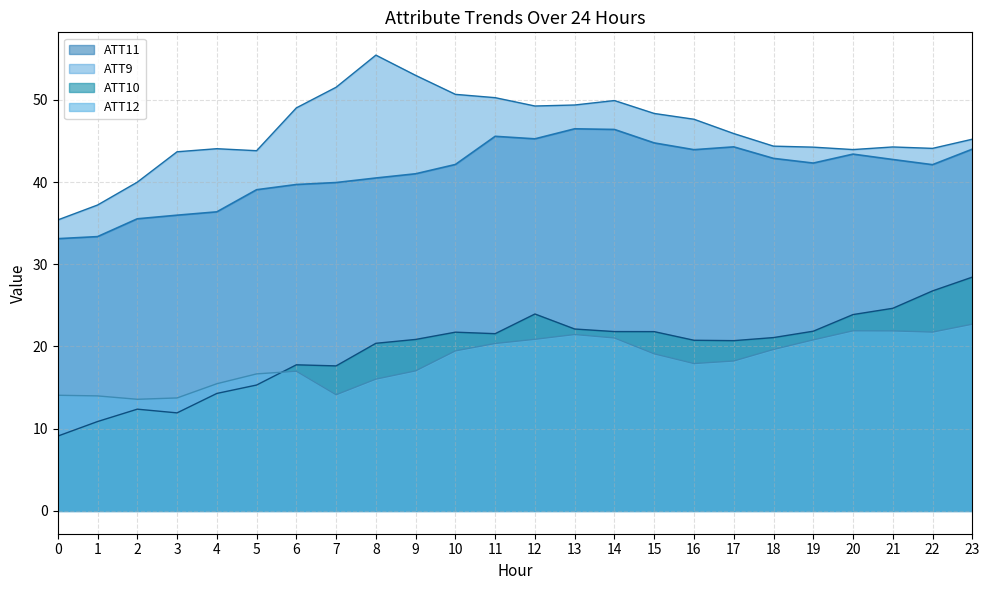

Reading left to right, what are all the values shown in this chart?

ATT9: 0=35.4	1=37.2	2=40.0	3=43.7	4=44.1	5=43.8	6=49.0	7=51.5	8=55.4	9=53.0	10=50.7	11=50.3	12=49.2	13=49.4	14=49.9	15=48.3	16=47.6	17=45.9	18=44.4	19=44.2	20=44.0	21=44.3	22=44.1	23=45.2
ATT10: 0=9.1	1=10.9	2=12.4	3=11.9	4=14.3	5=15.3	6=17.8	7=17.6	8=20.4	9=20.9	10=21.7	11=21.6	12=24.0	13=22.1	14=21.8	15=21.8	16=20.8	17=20.7	18=21.1	19=21.9	20=23.9	21=24.6	22=26.8	23=28.4
ATT11: 0=33.1	1=33.4	2=35.5	3=36.0	4=36.4	5=39.1	6=39.7	7=39.9	8=40.5	9=41.0	10=42.1	11=45.6	12=45.3	13=46.5	14=46.4	15=44.8	16=43.9	17=44.3	18=42.9	19=42.3	20=43.4	21=42.7	22=42.1	23=44.0
ATT12: 0=14.1	1=14.0	2=13.6	3=13.7	4=15.5	5=16.7	6=17.0	7=14.1	8=16.0	9=17.0	10=19.5	11=20.4	12=20.9	13=21.5	14=21.0	15=19.1	16=17.9	17=18.2	18=19.6	19=20.8	20=21.9	21=21.9	22=21.8	23=22.7